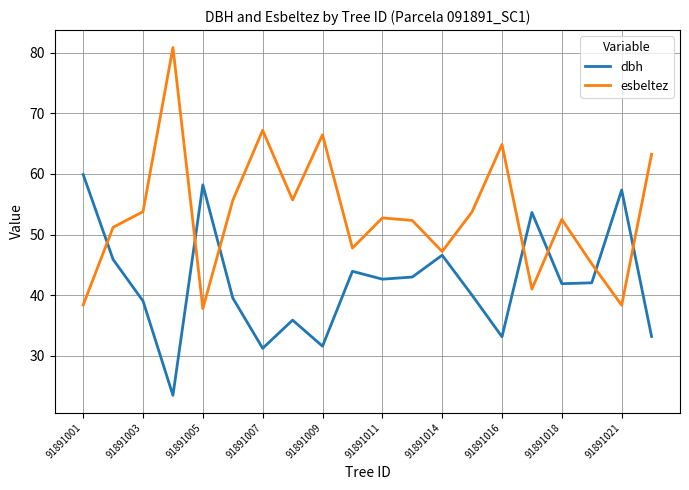

Rank the series by their average value, from lowest to highest.

dbh, esbeltez